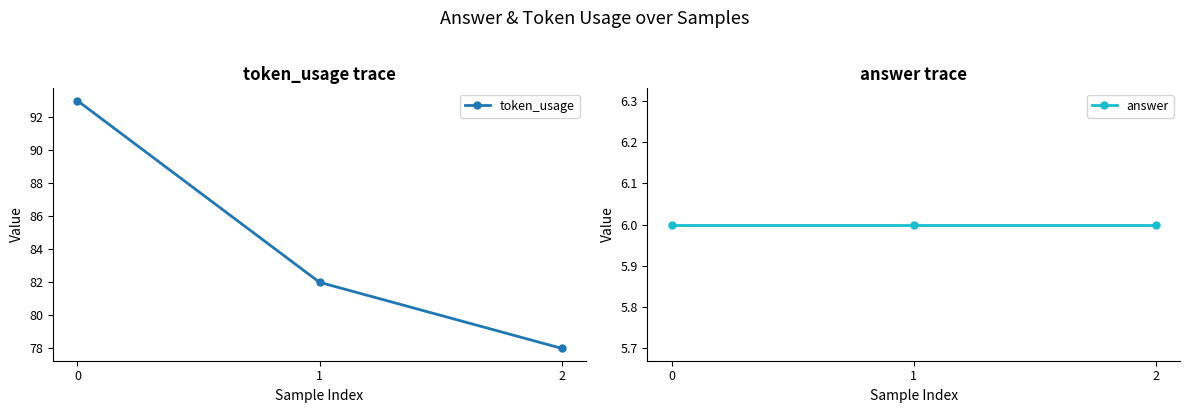

Read the token_usage value at 2, to the nearest 5.

80